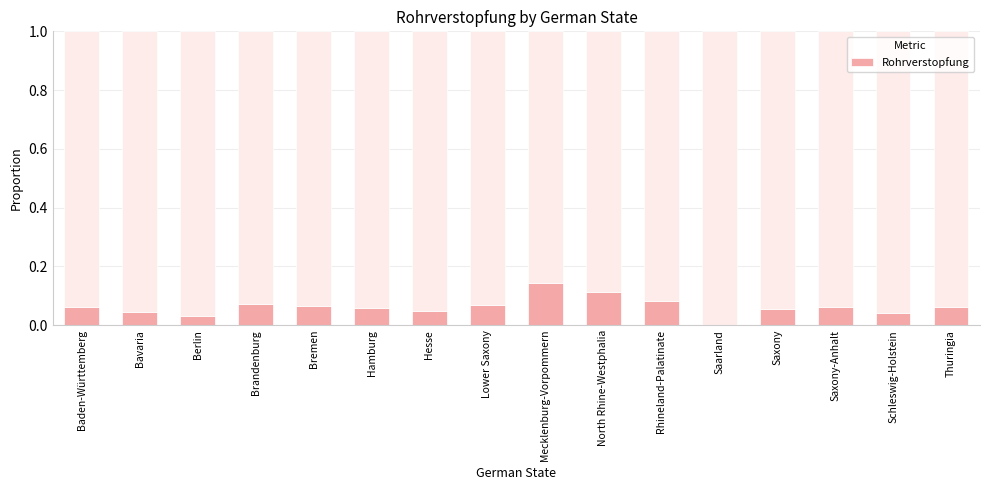

What is the sum of all values?

1.0